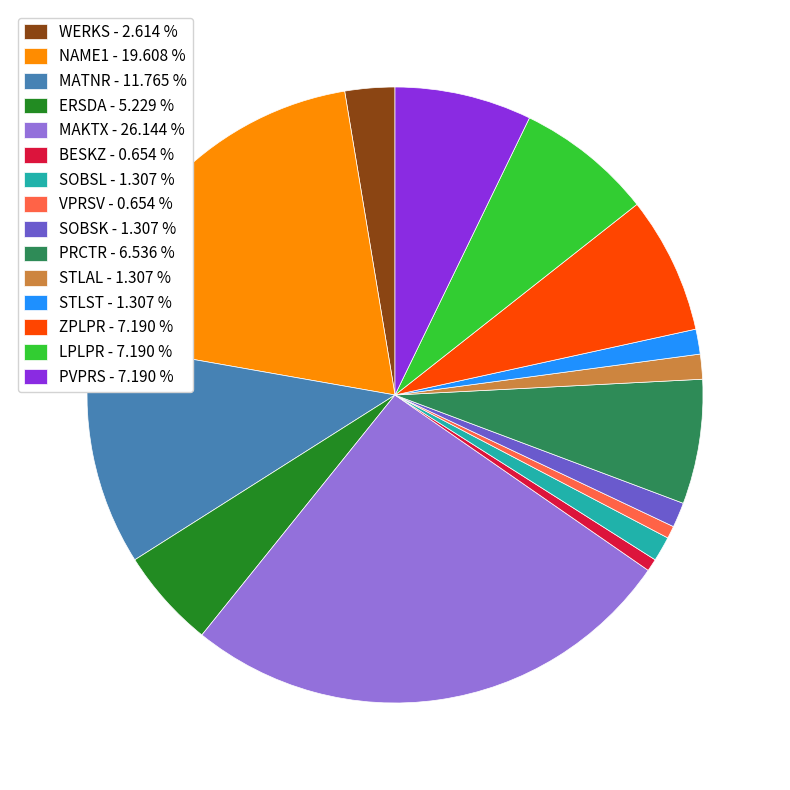

Does WERKS represent more than half of the total?

No